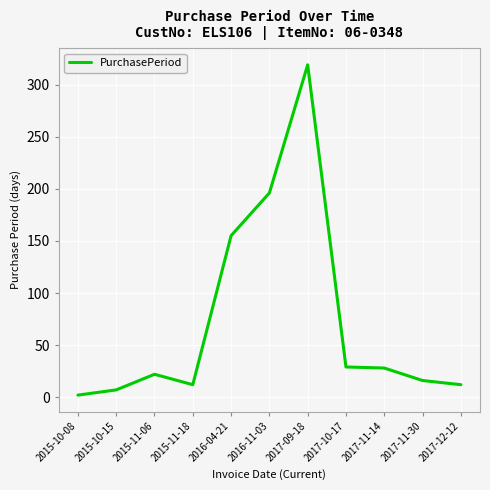

Which category has the lowest value across all series?

2015-10-08